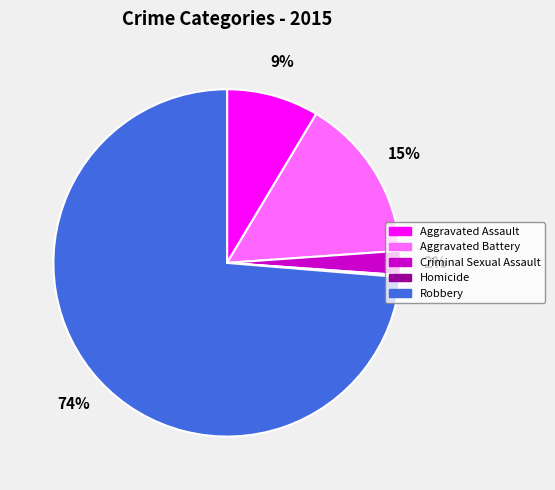

Does Criminal Sexual Assault represent more than half of the total?

No